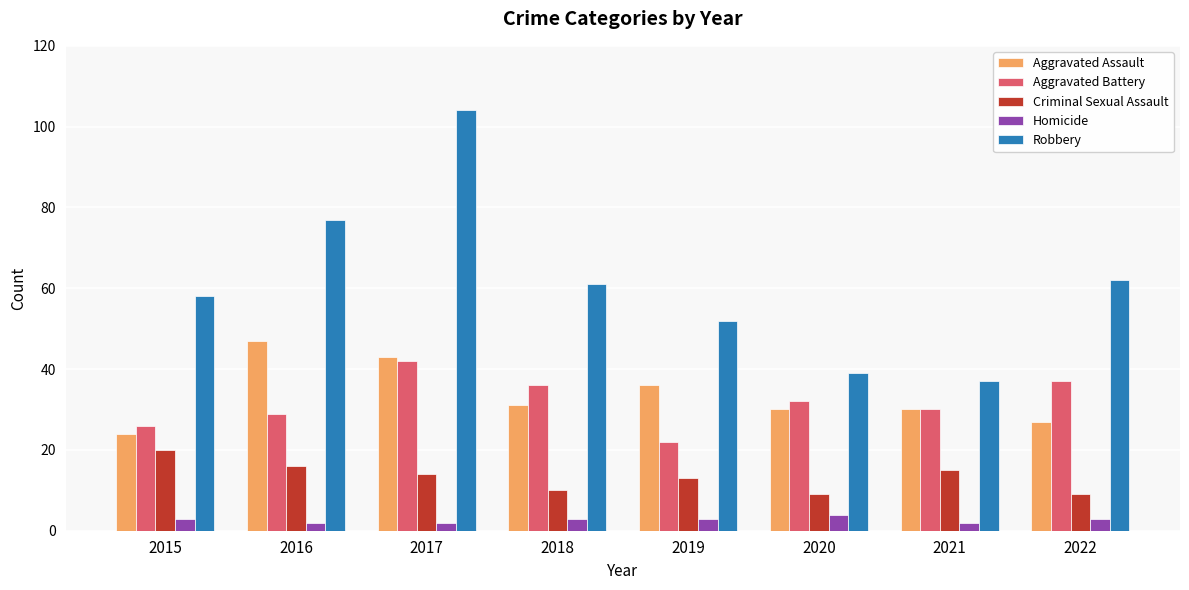

How many data points does each series have?

8